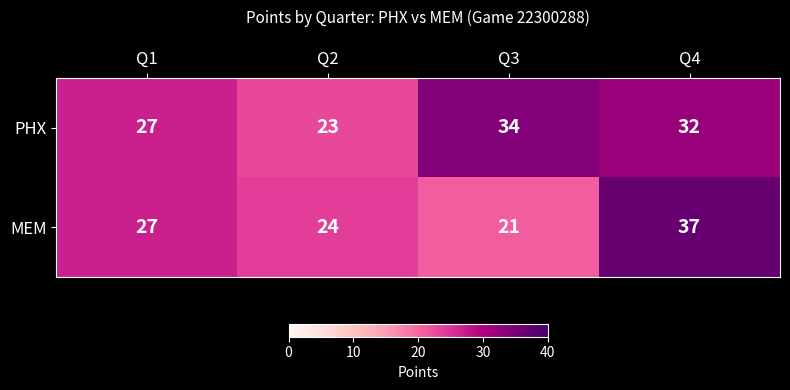

At how many categories does at least one series exceed 21?

4